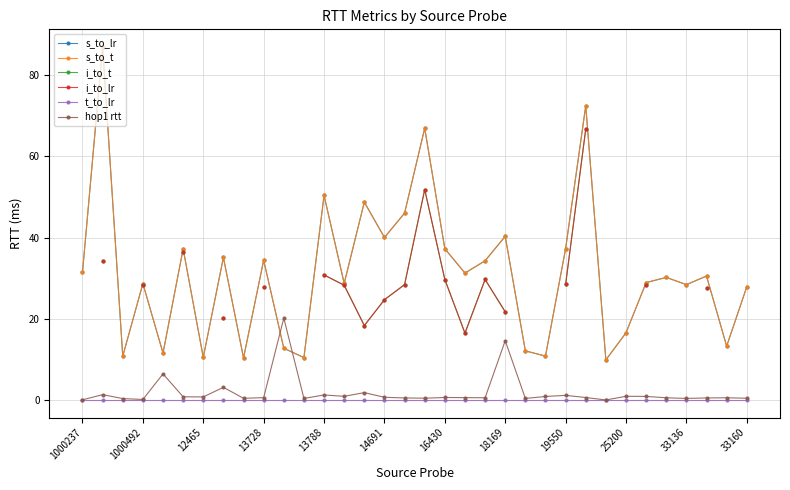

At 1000492, list the series in order from smallest to largest.

t_to_lr, hop1 rtt, i_to_t, i_to_lr, s_to_lr, s_to_t